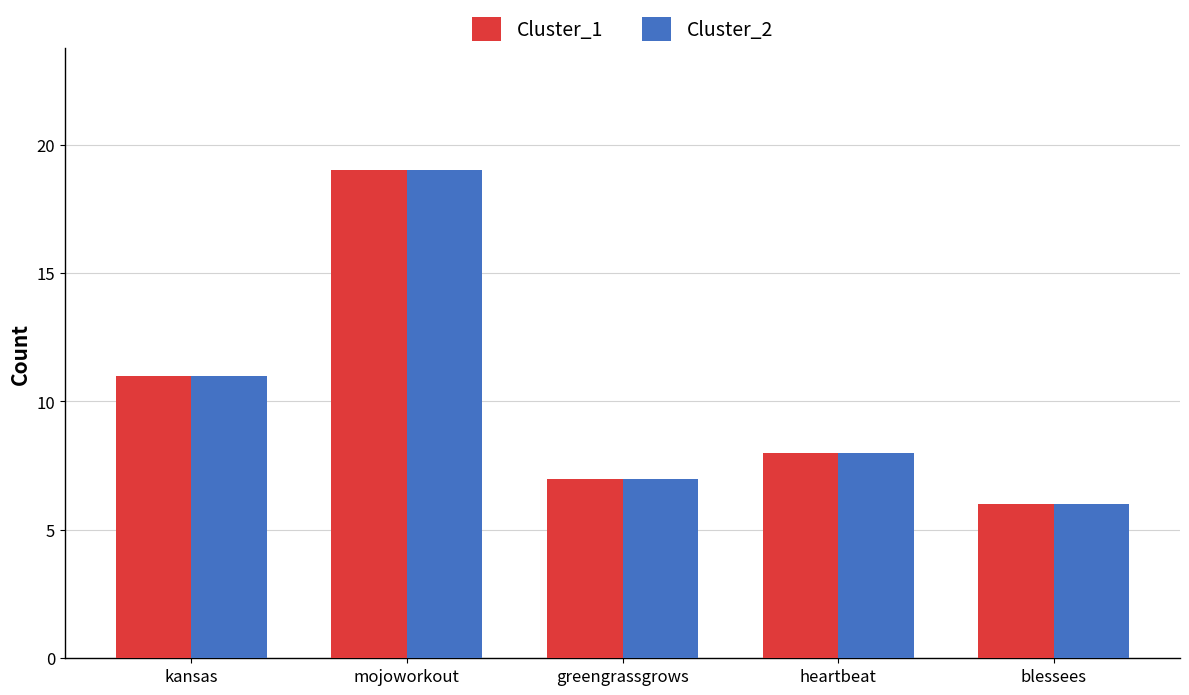

What is the average value of the Cluster_1 series?

10